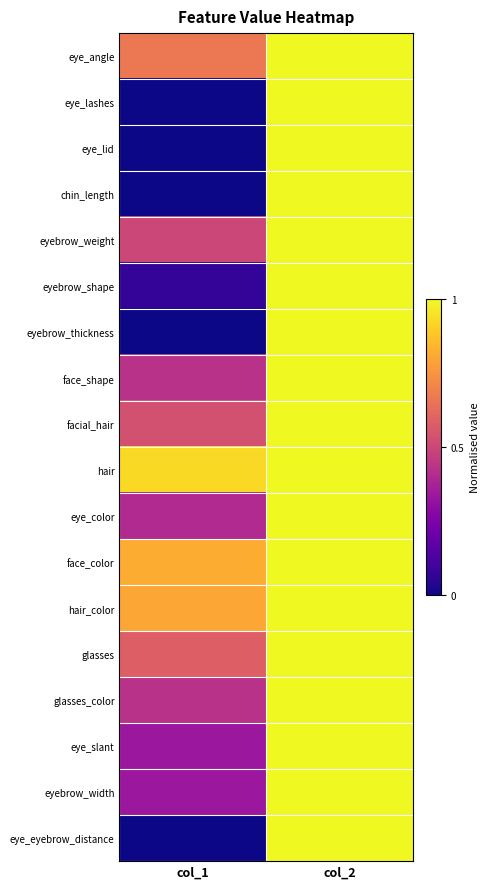

At how many categories does at least one series exceed 0?

2